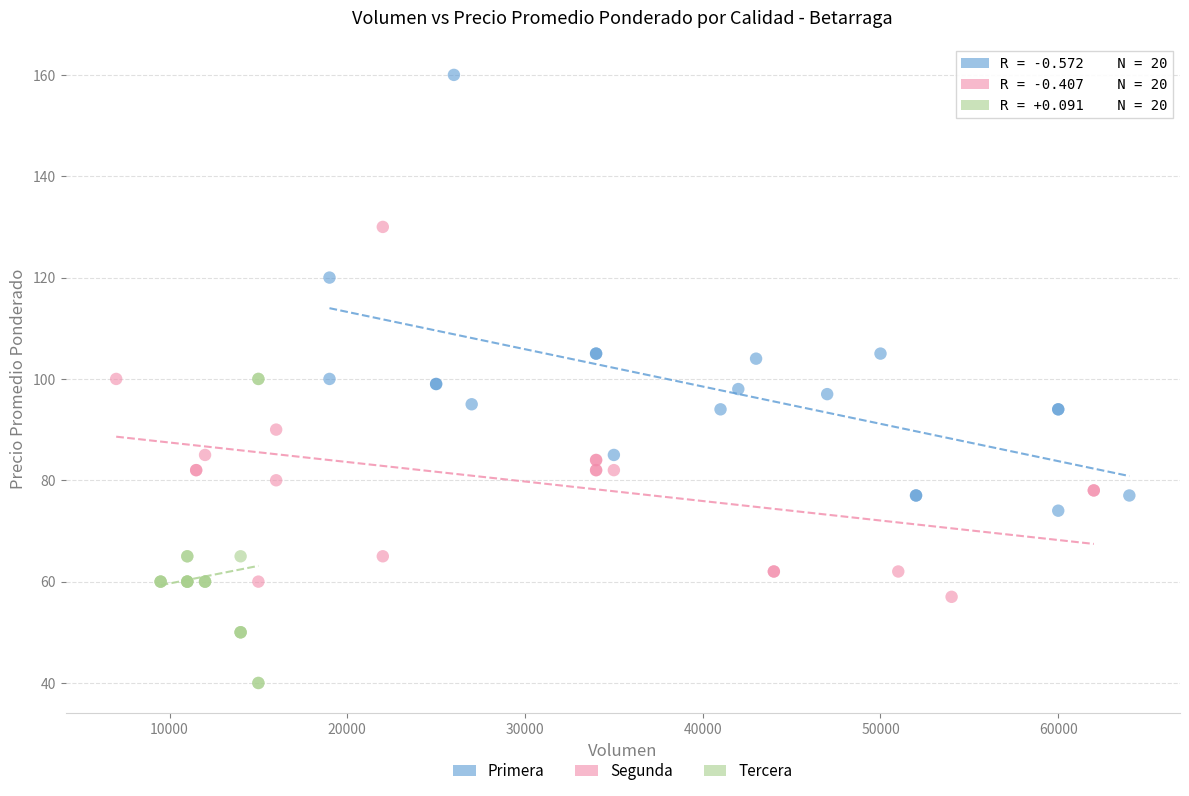

Which series contains the highest Y value?

Primera